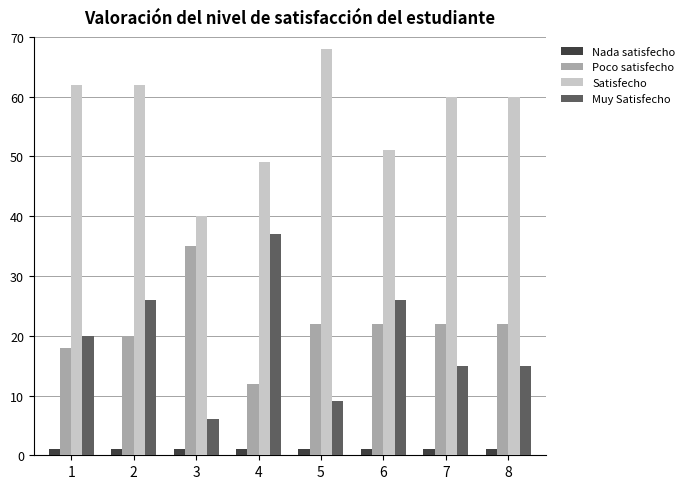

Reading right to left, what are all the values shown in this chart?

Nada satisfecho: 1	1	1	1	1	1	1	1
Poco satisfecho: 22	22	22	22	12	35	20	18
Satisfecho: 60	60	51	68	49	40	62	62
Muy Satisfecho: 15	15	26	9	37	6	26	20